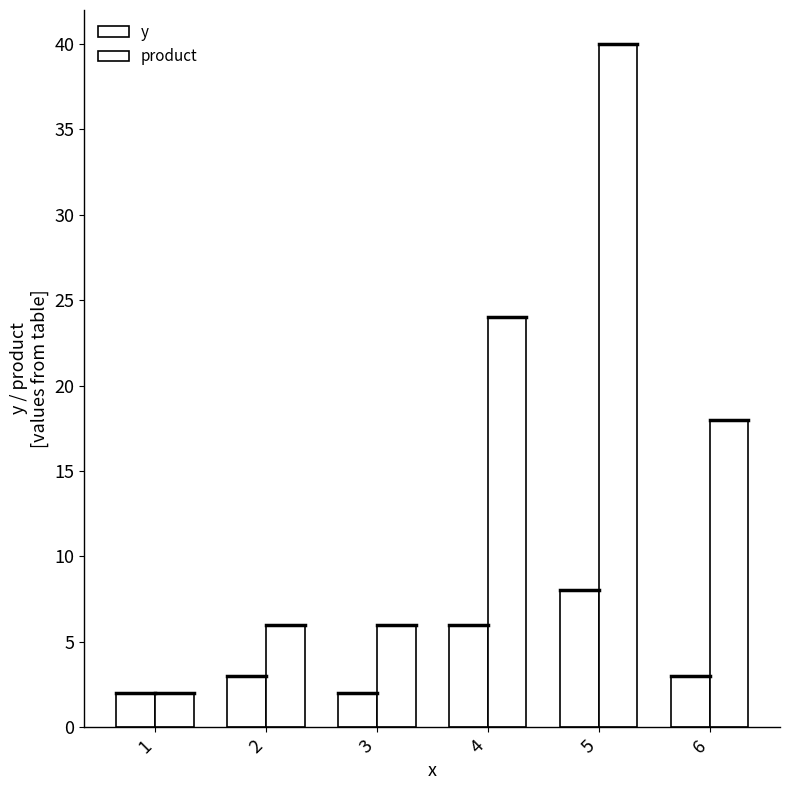

Rank the series at 1 from highest to lowest value.

y, product